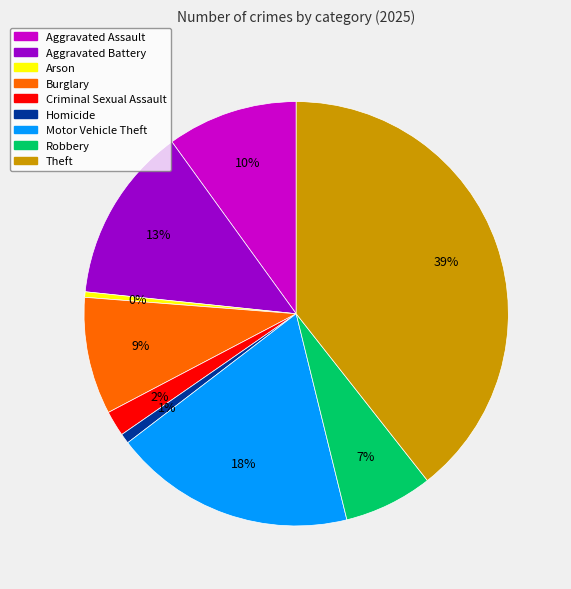

Which category has the biggest portion of the pie?

Theft